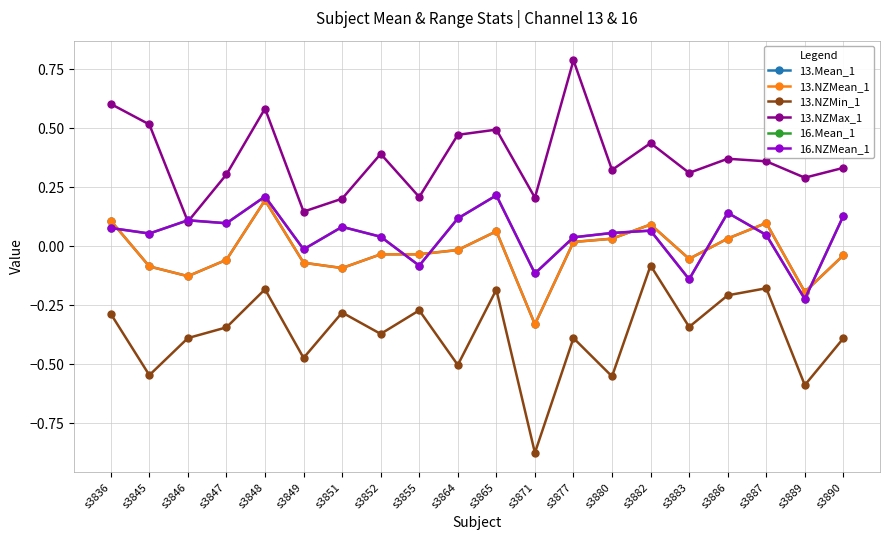

How many interior local peaks does the 13.Mean_1 series have?

4